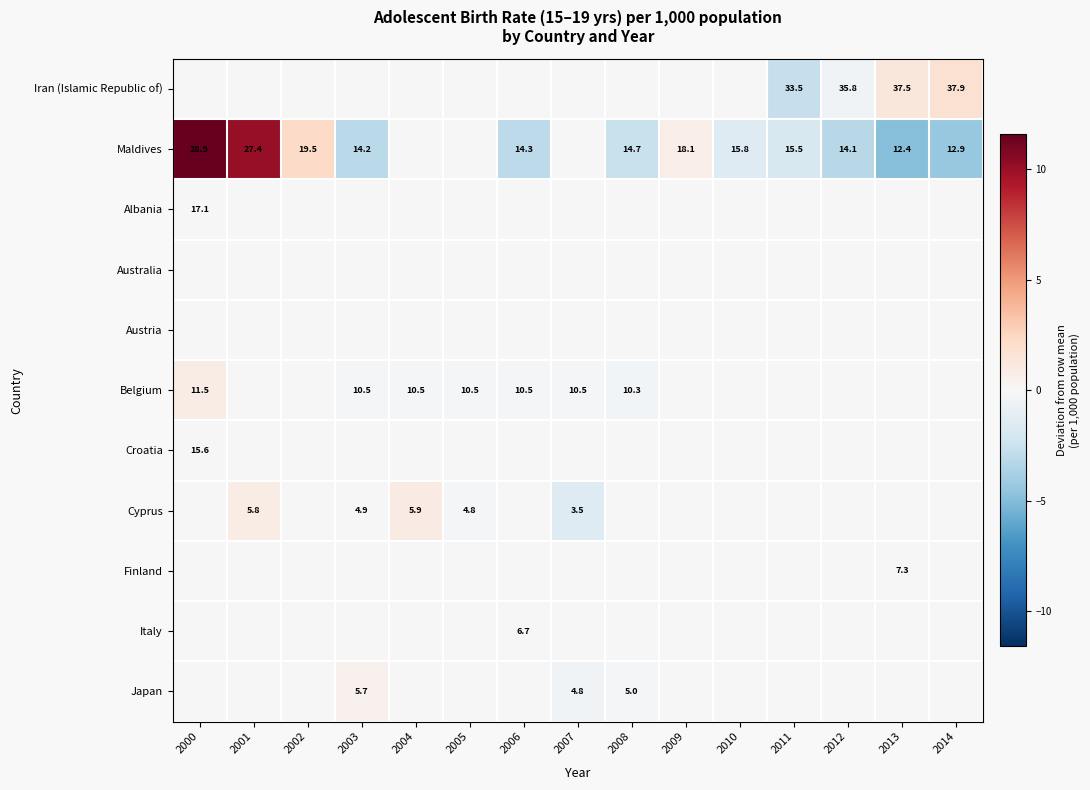

Reading right to left, transcribe all the data shown in this chart.

row_0: 1.7	1.3	-0.4	-2.7	0.0	0.0	0.0	0.0	0.0	0.0	0.0	0.0	0.0	0.0	0.0
row_1: -4.4	-4.9	-3.2	-1.8	-1.5	0.8	-2.6	0.0	-3.0	0.0	0.0	-3.1	2.2	10.1	11.6
row_2: 0.0	0.0	0.0	0.0	0.0	0.0	0.0	0.0	0.0	0.0	0.0	0.0	0.0	0.0	0.0
row_3: 0.0	0.0	0.0	0.0	0.0	0.0	0.0	0.0	0.0	0.0	0.0	0.0	0.0	0.0	0.0
row_4: 0.0	0.0	0.0	0.0	0.0	0.0	0.0	0.0	0.0	0.0	0.0	0.0	0.0	0.0	0.0
row_5: 0.0	0.0	0.0	0.0	0.0	0.0	-0.3	-0.1	-0.1	-0.1	-0.1	-0.1	0.0	0.0	0.9
row_6: 0.0	0.0	0.0	0.0	0.0	0.0	0.0	0.0	0.0	0.0	0.0	0.0	0.0	0.0	0.0
row_7: 0.0	0.0	0.0	0.0	0.0	0.0	0.0	-1.5	0.0	-0.2	0.9	-0.1	0.0	0.8	0.0
row_8: 0.0	0.0	0.0	0.0	0.0	0.0	0.0	0.0	0.0	0.0	0.0	0.0	0.0	0.0	0.0
row_9: 0.0	0.0	0.0	0.0	0.0	0.0	0.0	0.0	0.0	0.0	0.0	0.0	0.0	0.0	0.0
row_10: 0.0	0.0	0.0	0.0	0.0	0.0	-0.2	-0.4	0.0	0.0	0.0	0.5	0.0	0.0	0.0